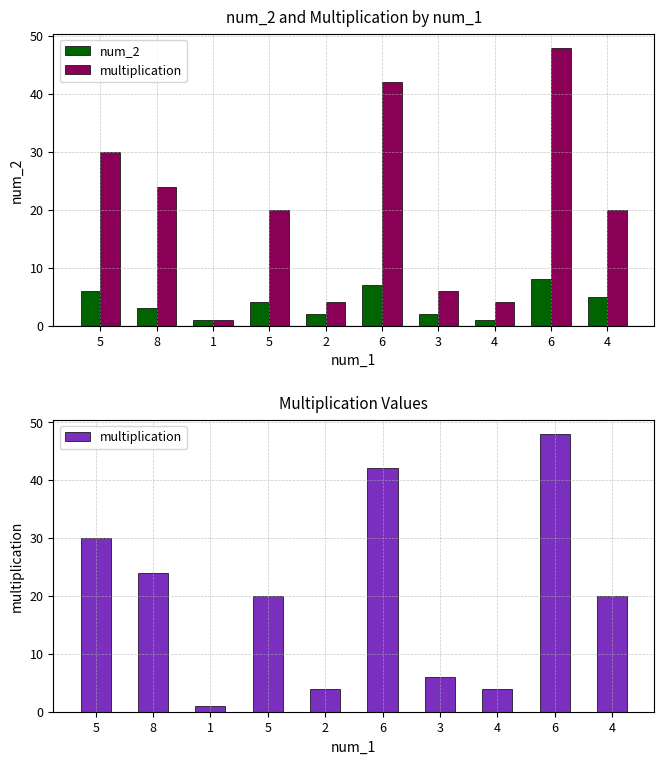

What is the label of the 9th bar from the left?

6